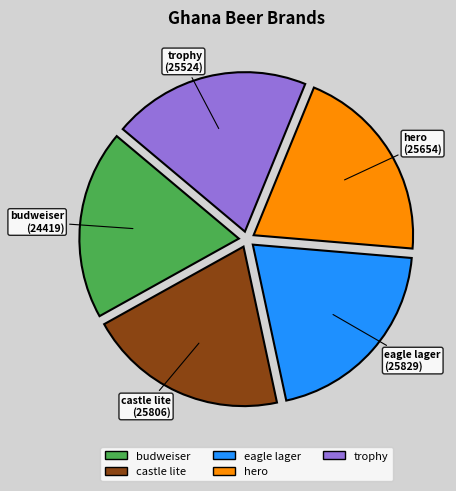

Does any single category account for the majority?

No